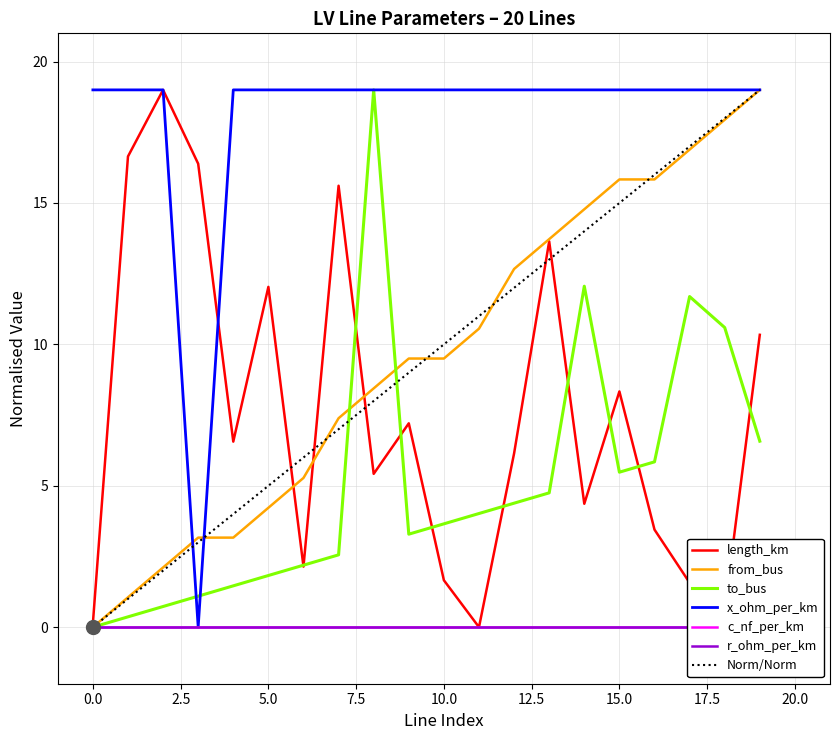

What is the label of the 3rd point from the right?

17